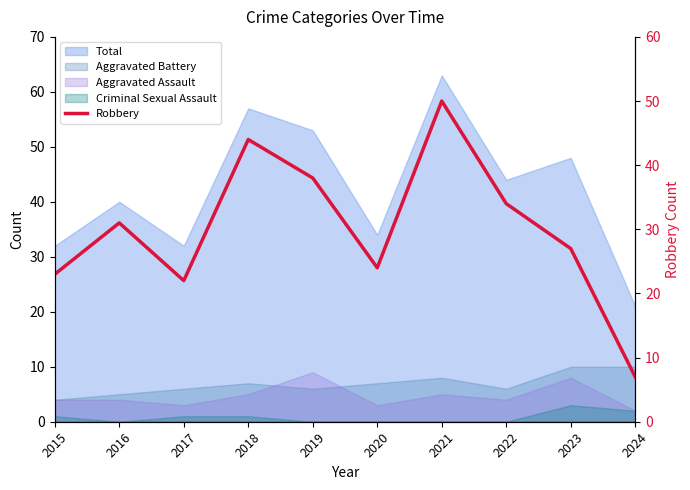

List the labels in order of value, largest first.

2021, 2018, 2019, 2022, 2016, 2023, 2020, 2015, 2017, 2024